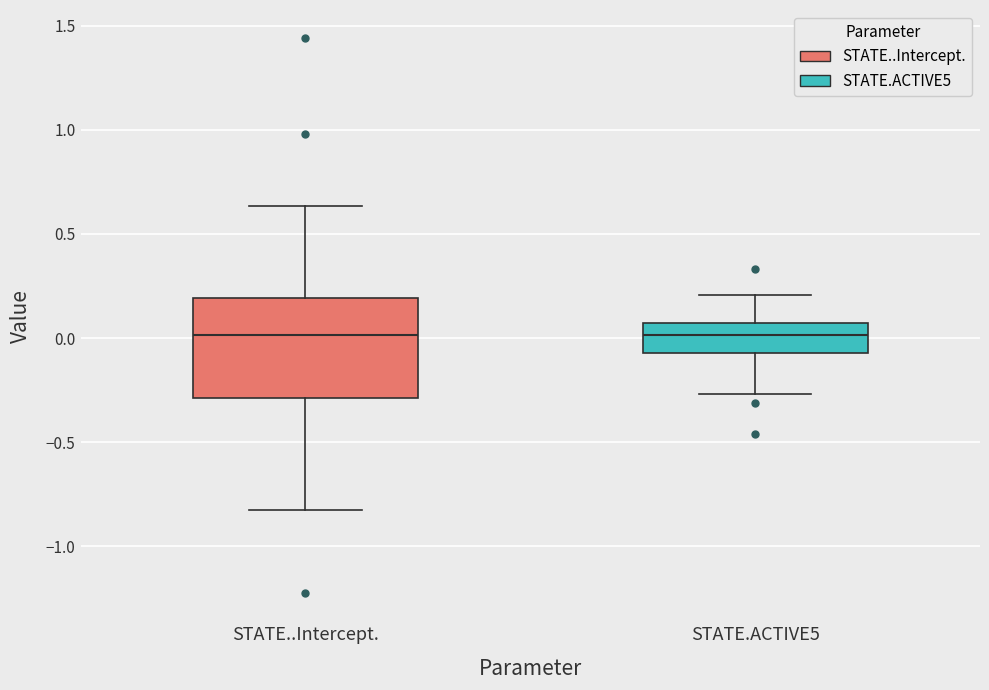

Where does the lower whisker of the box for STATE..Intercept. end on the y-axis? The values are not printed on the chart, so give them approximately, as read against the axis.

-0.80